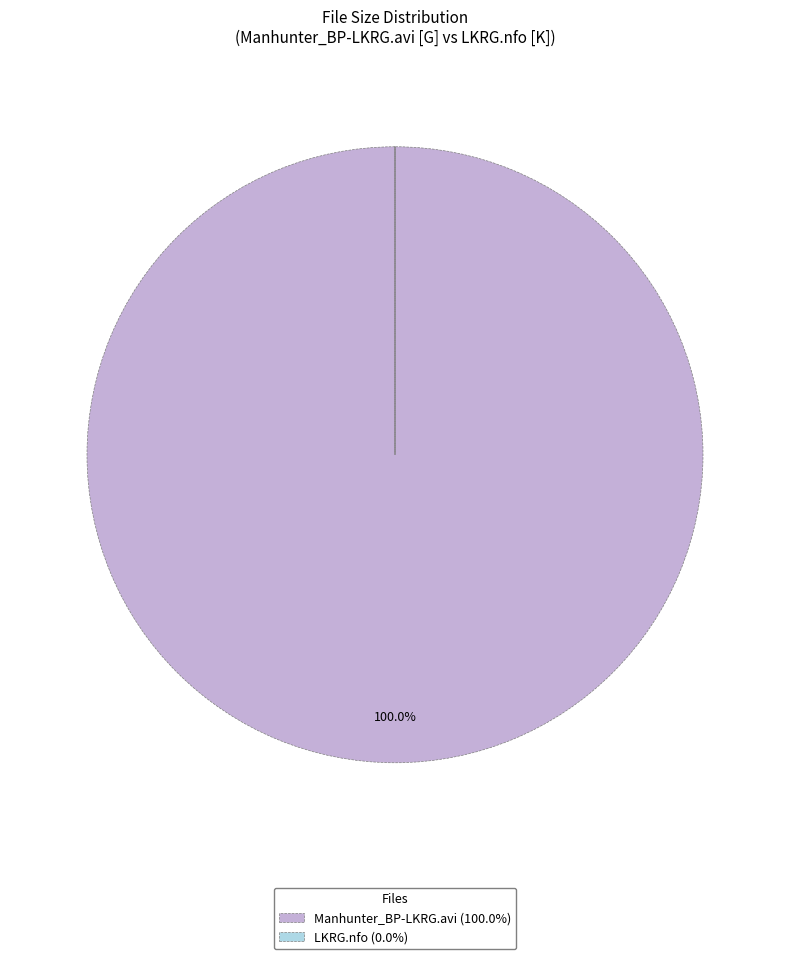

Is there any slice that represents more than half of the pie?

Yes